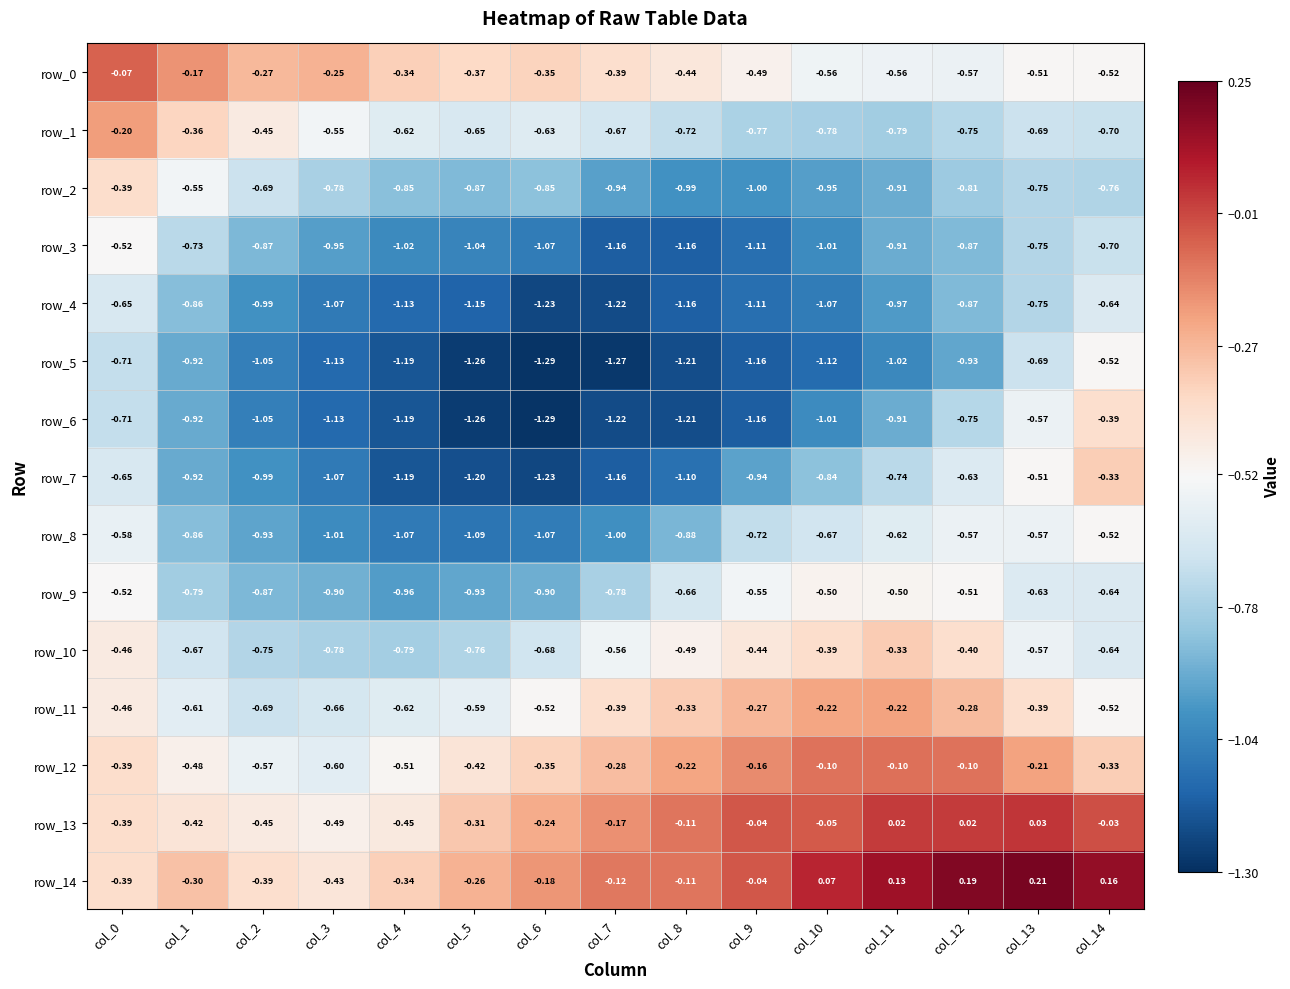

Is the value of row_3 at col_13 greater than the value of row_0 at col_11?

No